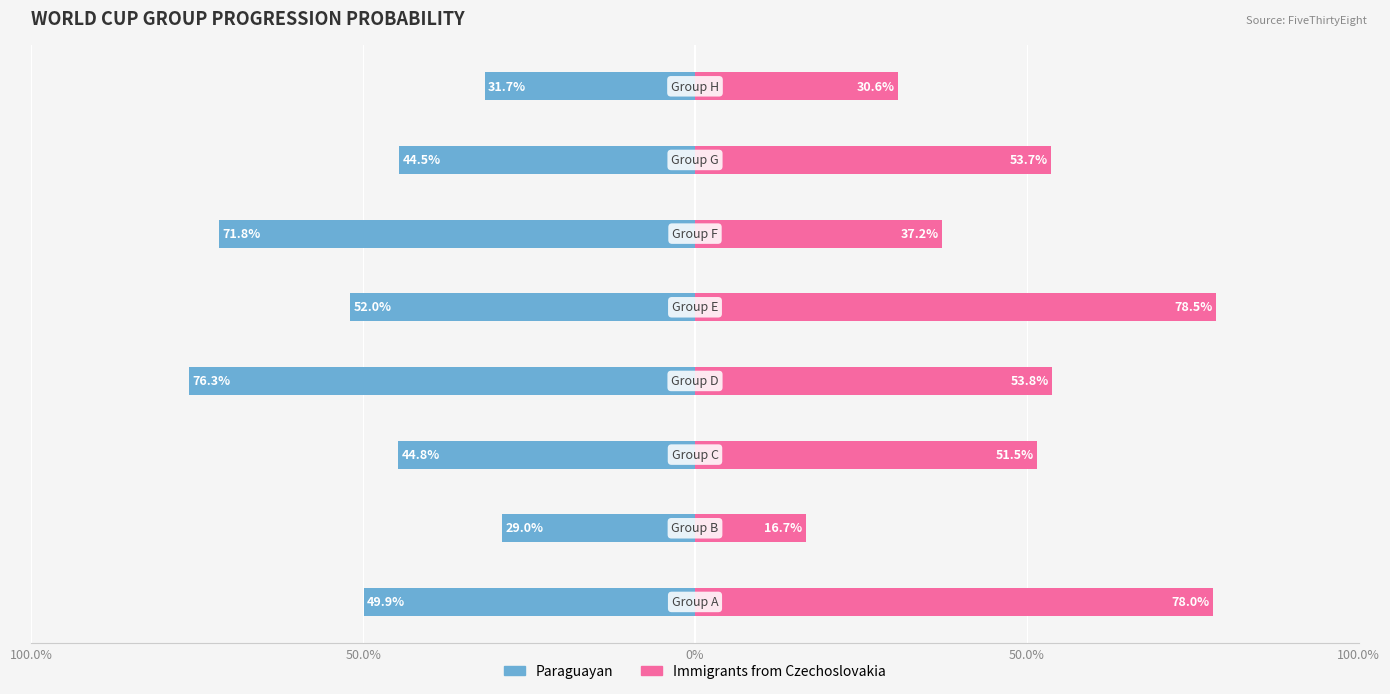

At how many categories does at least one series exceed 0?

8